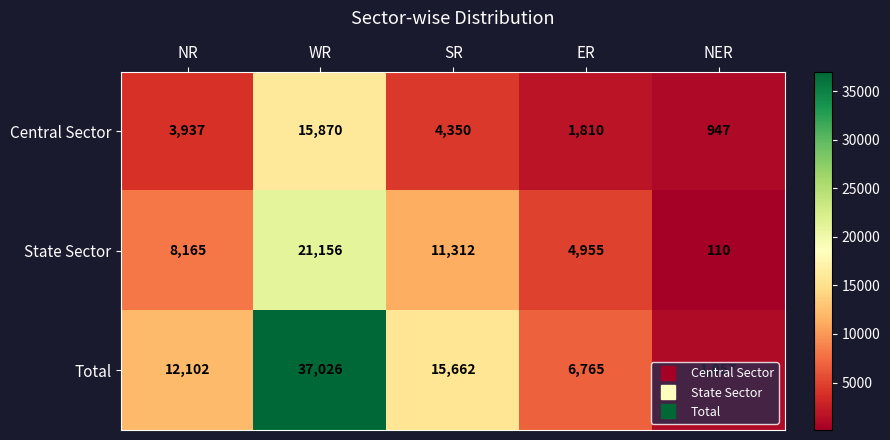

At which category does the chart reach its minimum across all series?

NER